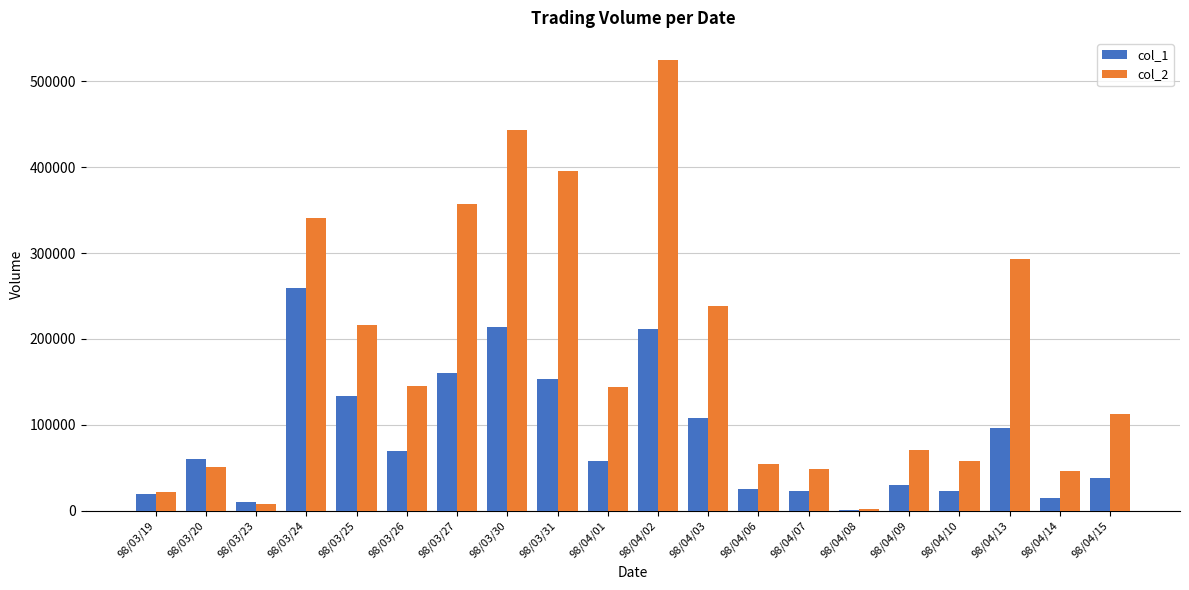

Which category has the highest value in the col_2 series?

98/04/02